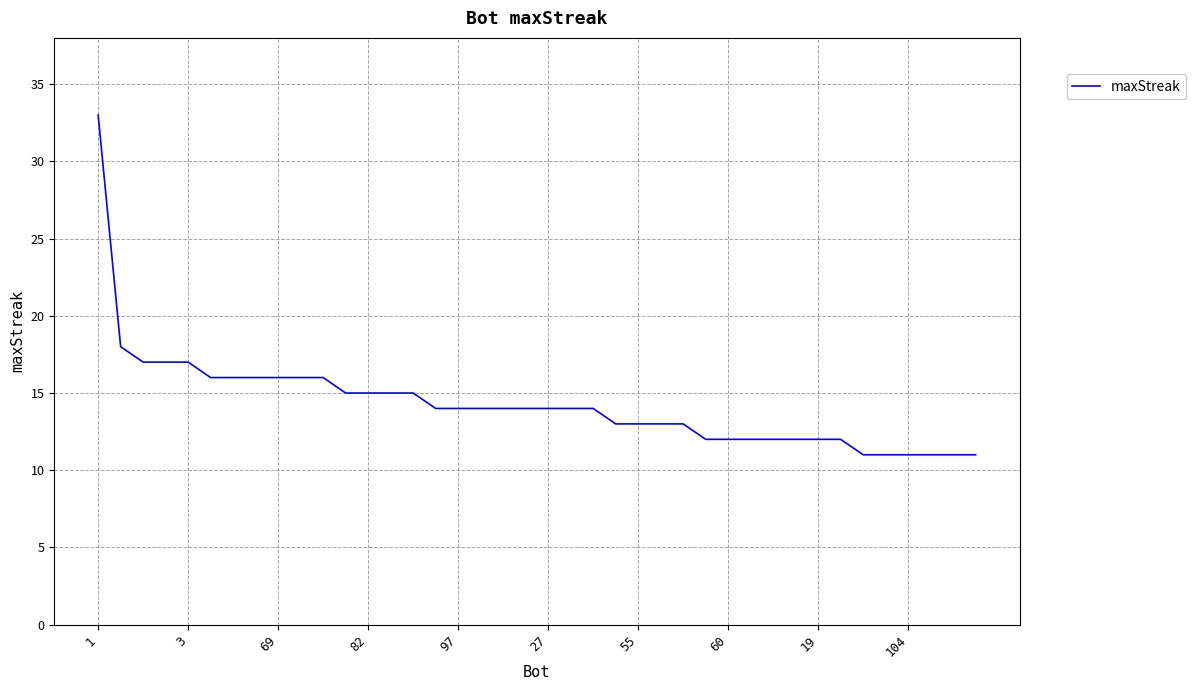

What is the sum of all values?

572